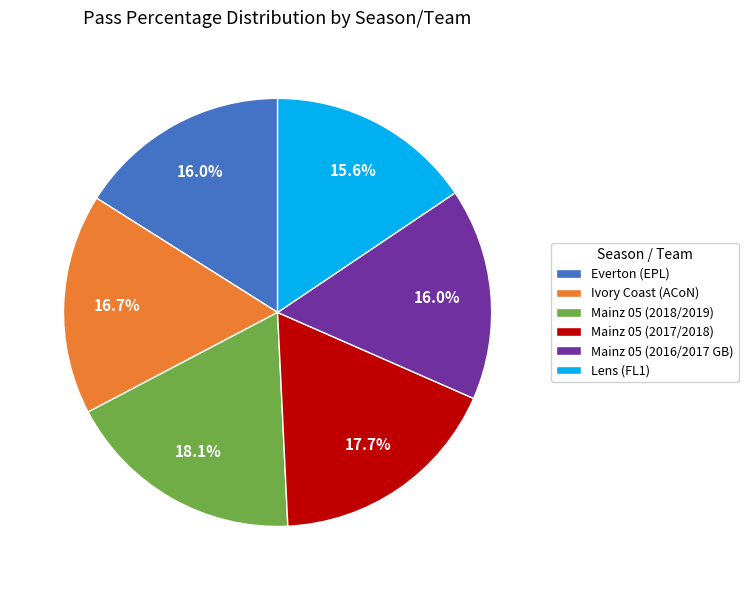

What percentage is NOT represented by Lens (FL1)?

84.4%